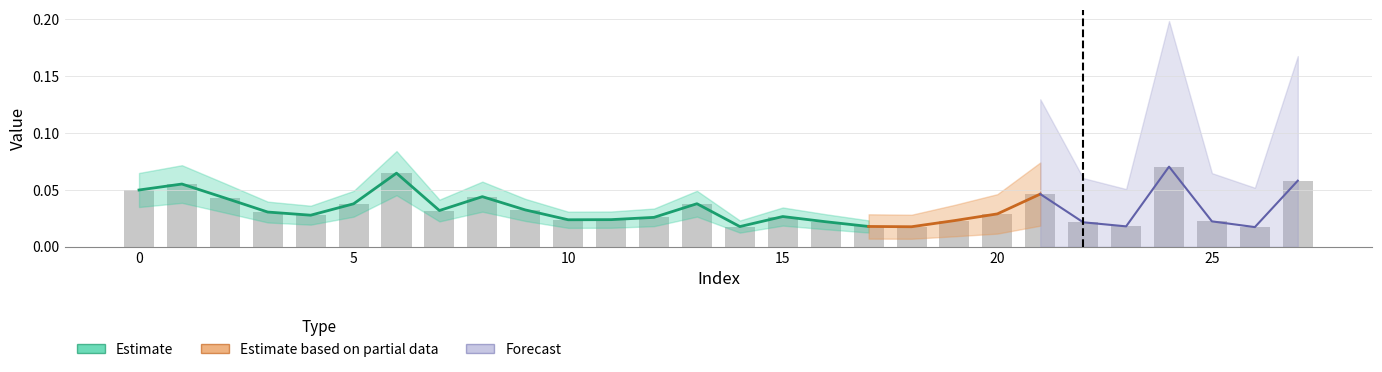

Reading left to right, list all the values displayed in this chart.

0=0.0	1=0.1	2=0.0	3=0.0	4=0.0	5=0.0	6=0.1	7=0.0	8=0.0	9=0.0	10=0.0	11=0.0	12=0.0	13=0.0	14=0.0	15=0.0	16=0.0	17=0.0	18=0.0	19=0.0	20=0.0	21=0.0	22=0.0	23=0.0	24=0.1	25=0.0	26=0.0	27=0.1